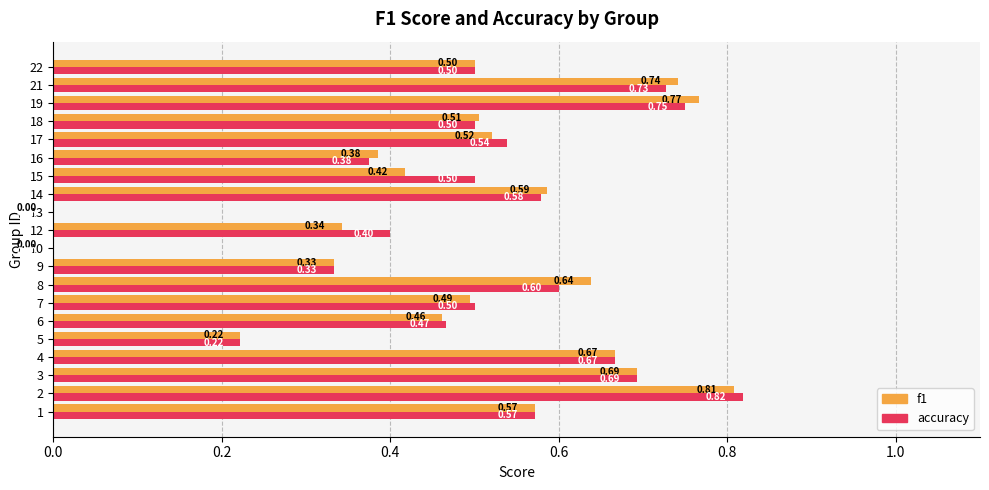

What is the sum of the accuracy values at 22 and 6?

1.0